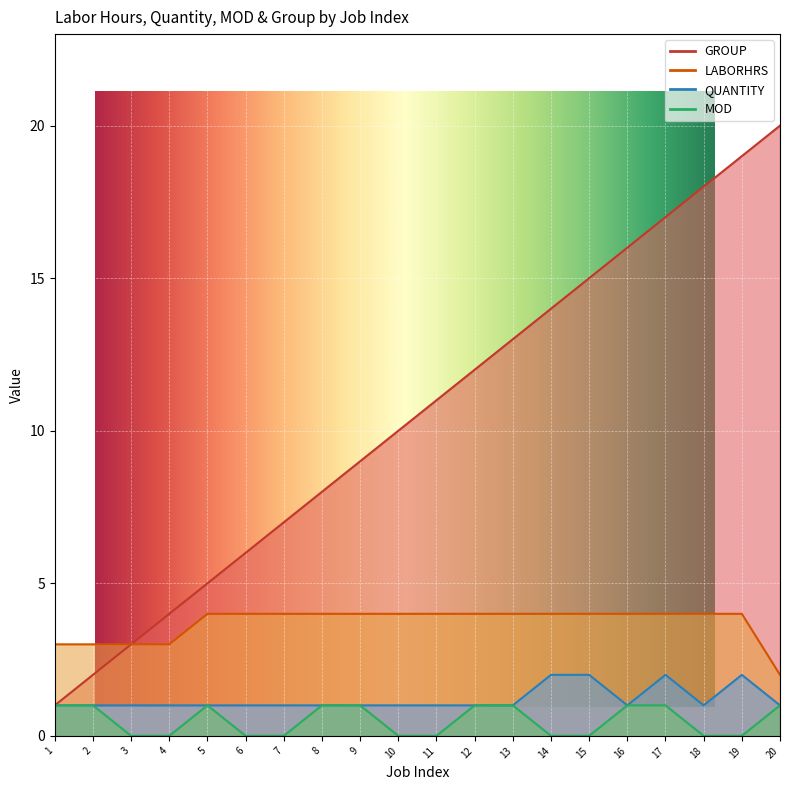

What is the average value of the GROUP series?

10